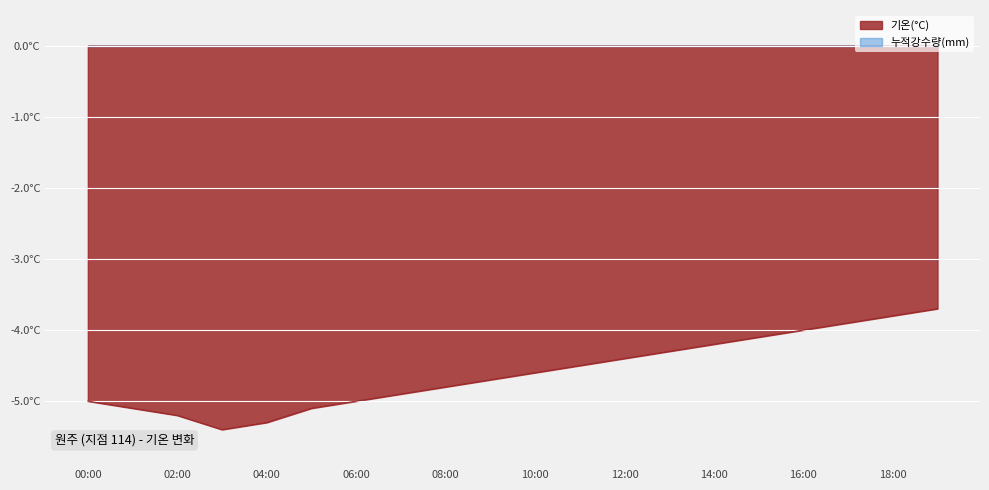

How many lines are shown in the chart?

1